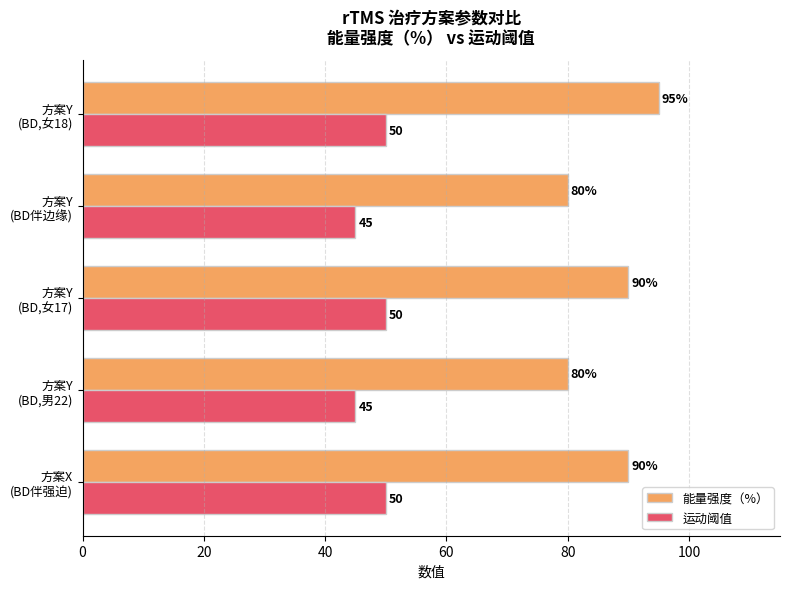

Rank the series by their average value, from highest to lowest.

能量强度（%）, 运动阈值